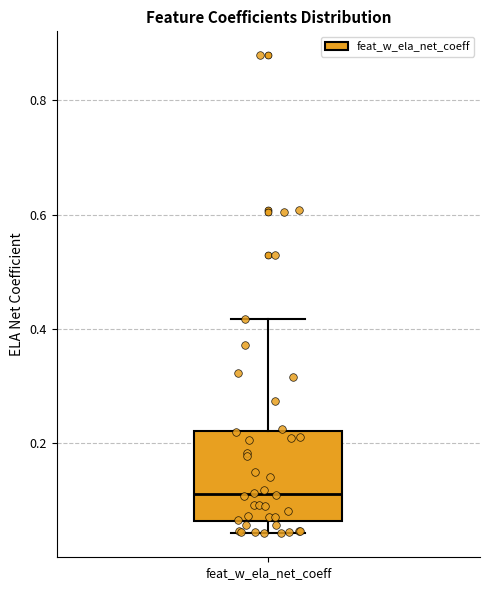

Transcribe this box plot: give where the median line is, the range the box spans, and where the two whiskers end, as read against the y-axis. The values are not printed on the chart, so give them approximately, as read against the axis.

median 0.12, box 0.06 to 0.22, whiskers 0.04 to 0.42